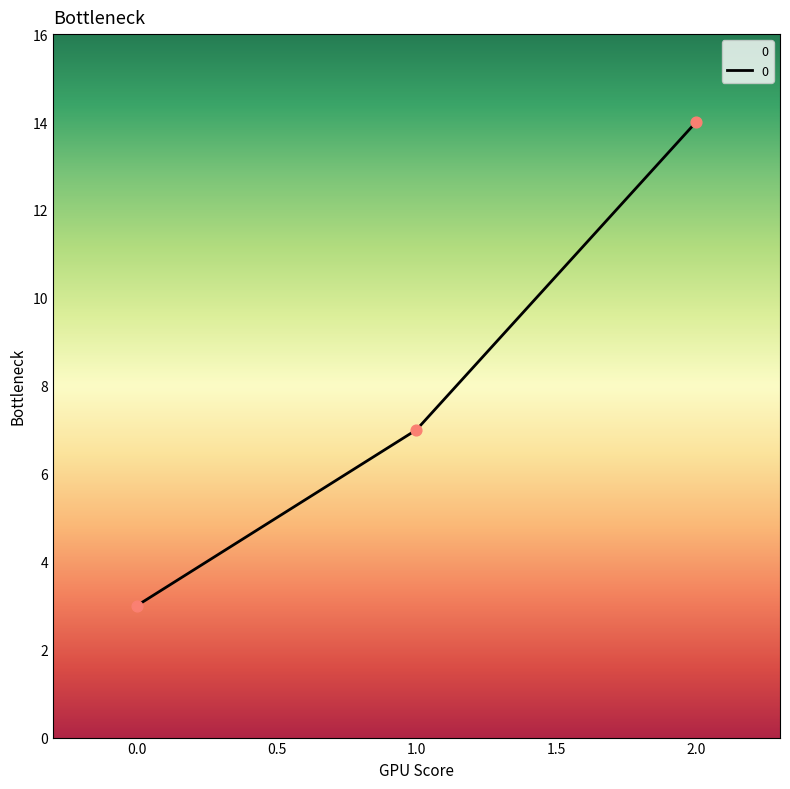

What is the ratio of the value at 1.0 to the value at 2.0?

0.5